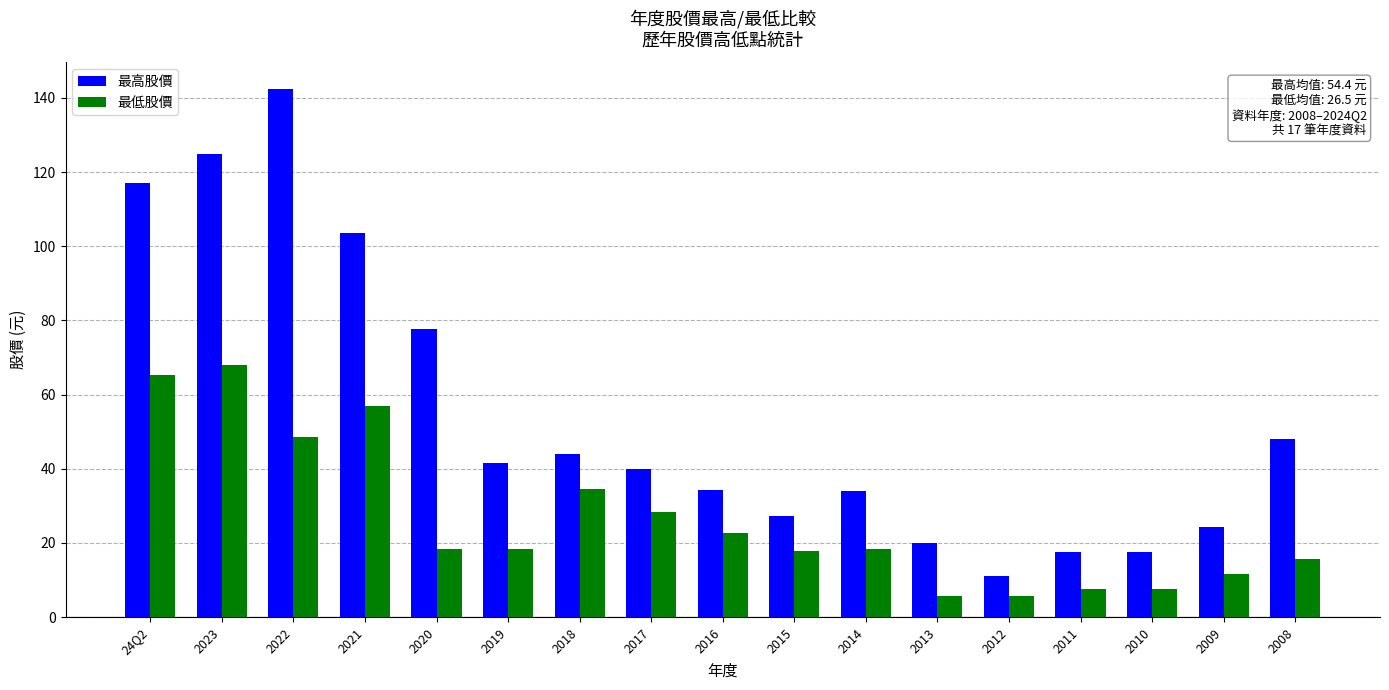

What is the difference between the maximum and minimum values in the 最高股價 series?

131.4